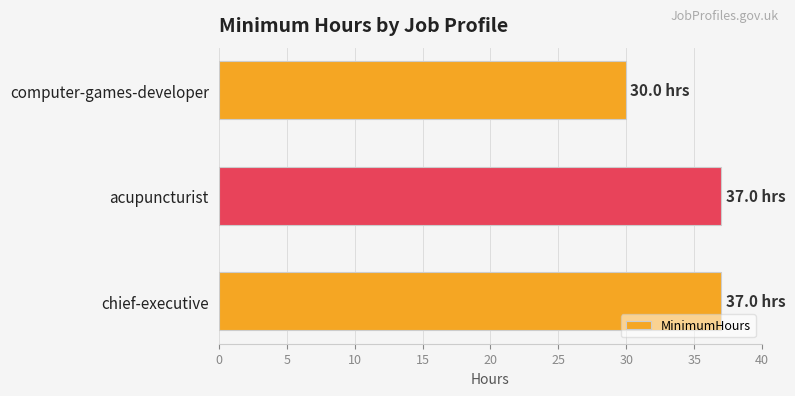

What is the approximate value at acupuncturist?

37